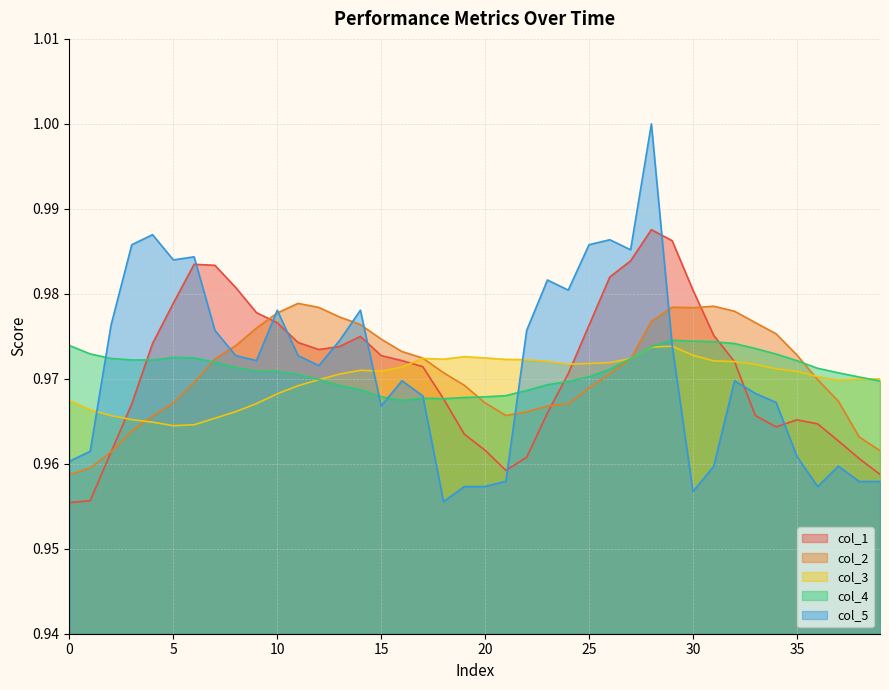

What is the highest value of the col_3 series?

1.0